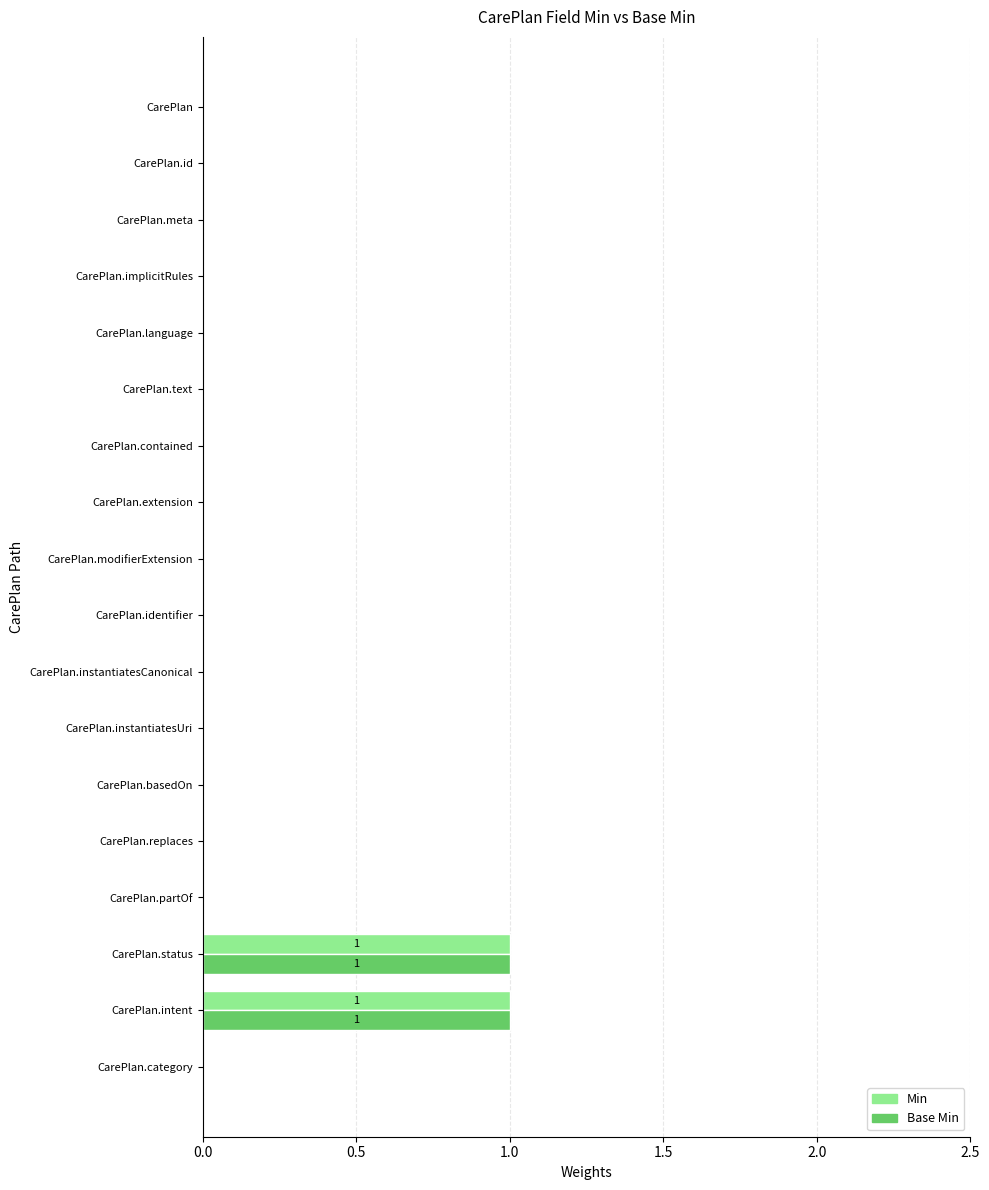

Is the value of Base Min at CarePlan.id greater than the value of Min at CarePlan.status?

No